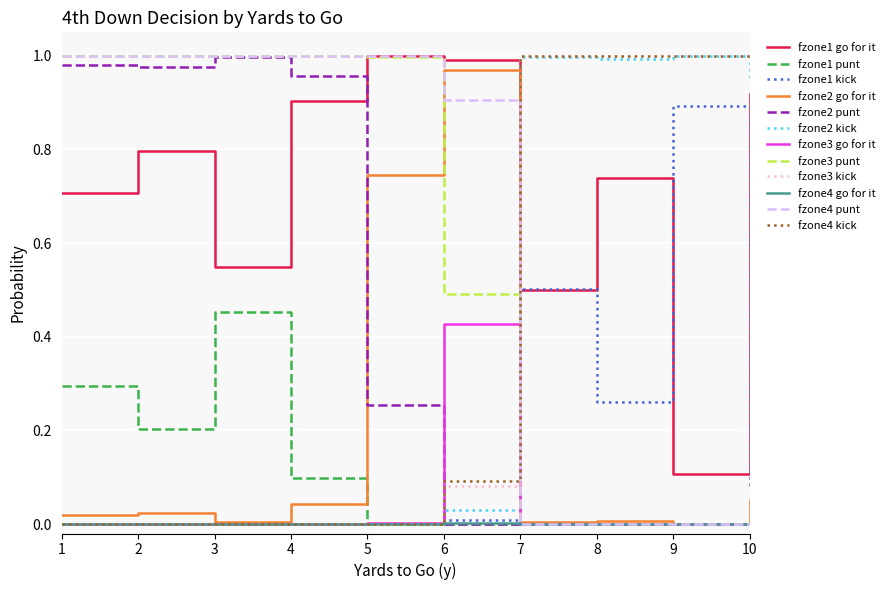

The value of fzone1 kick at 9 is 0.9. True or false?

True